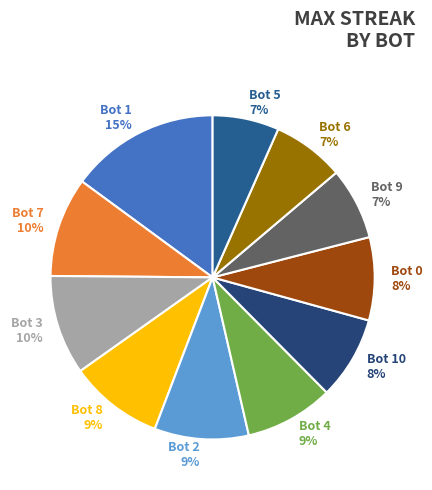

Which category has the biggest portion of the pie?

Bot 1 15%